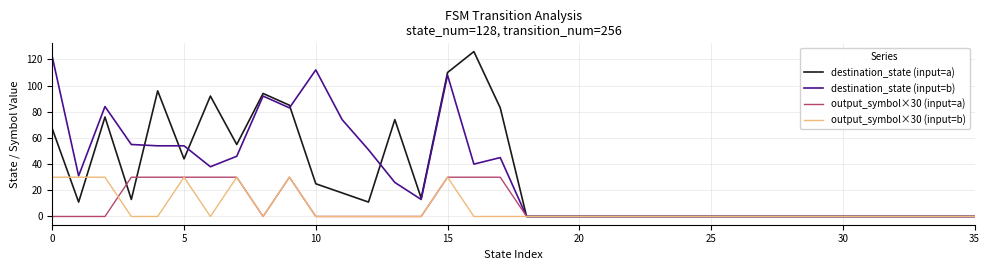

What is the maximum value shown in the chart?

126